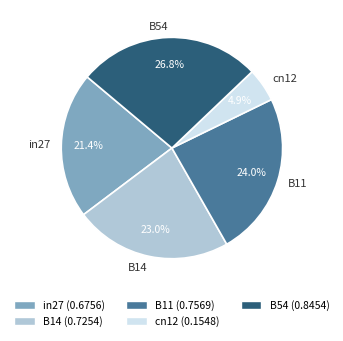

Which has a higher value, B11 or B54?

B54